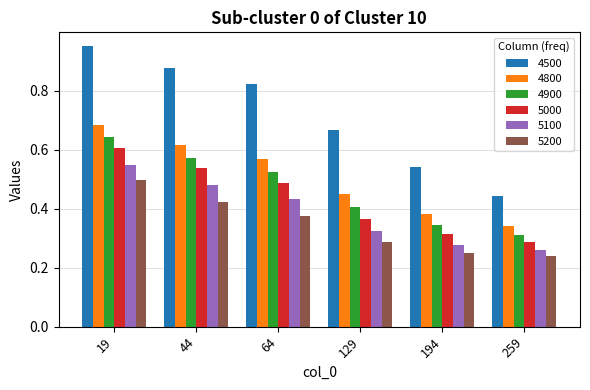

Which category has the lowest value in the 4500 series?

259